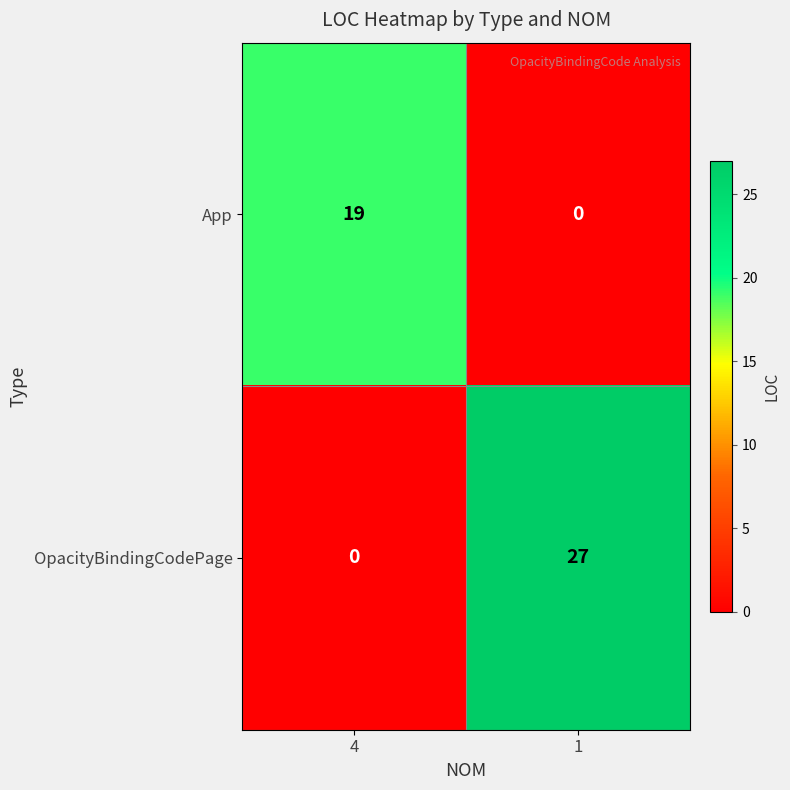

How many distinct data groups are displayed?

2